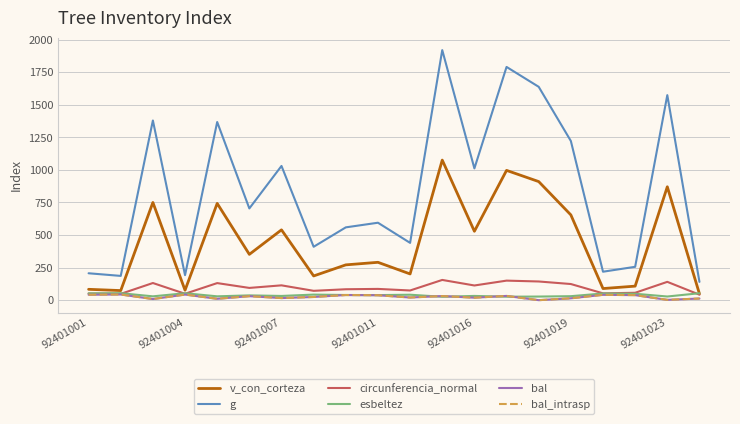

What is the difference between the maximum and minimum values in the circunferencia_normal series?

113.3